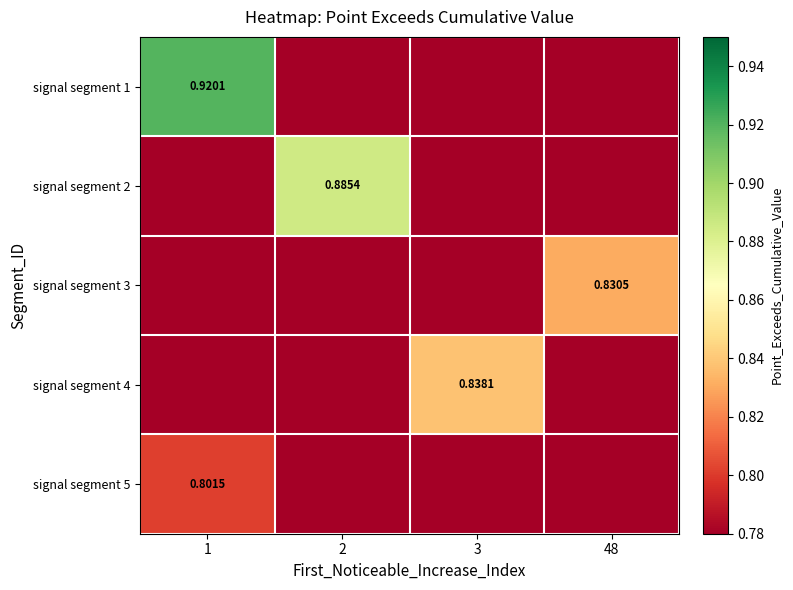

How many categories are shown in the chart?

4